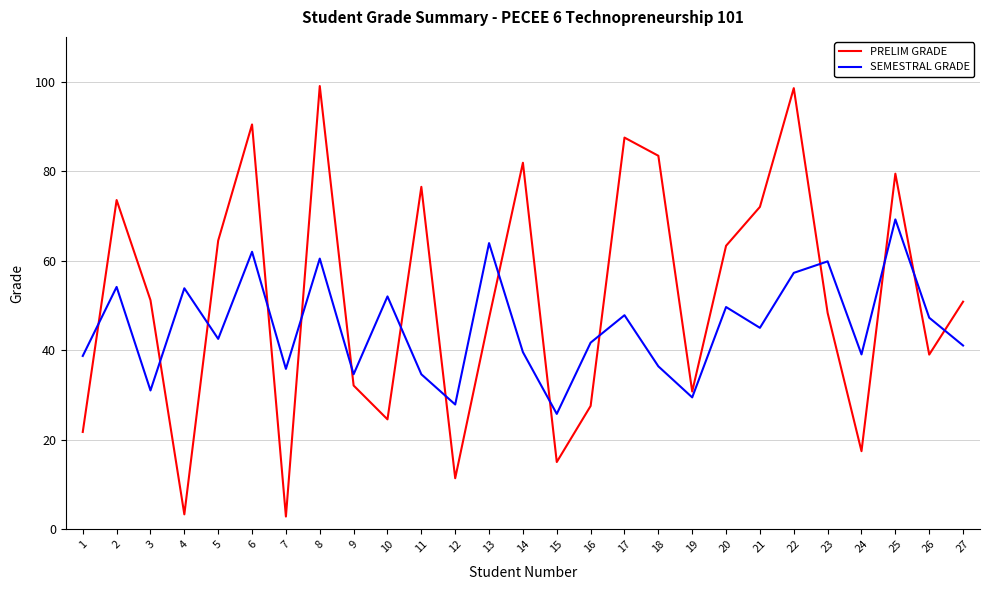

Where is the first local minimum for SEMESTRAL GRADE?

3